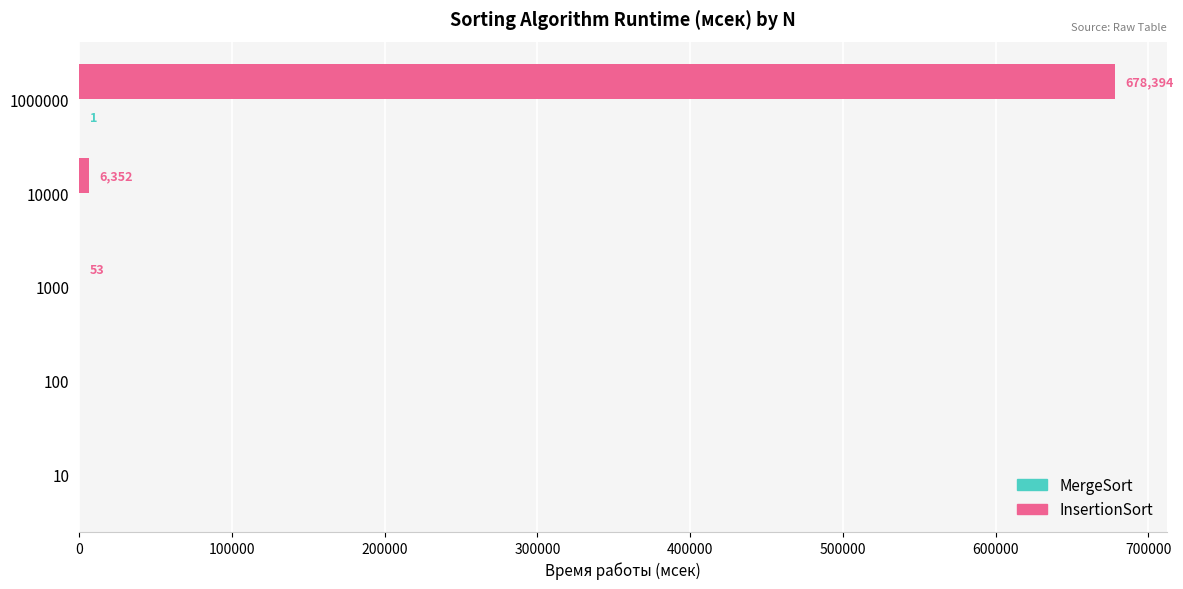

Which label corresponds to the largest value in the chart?

1000000